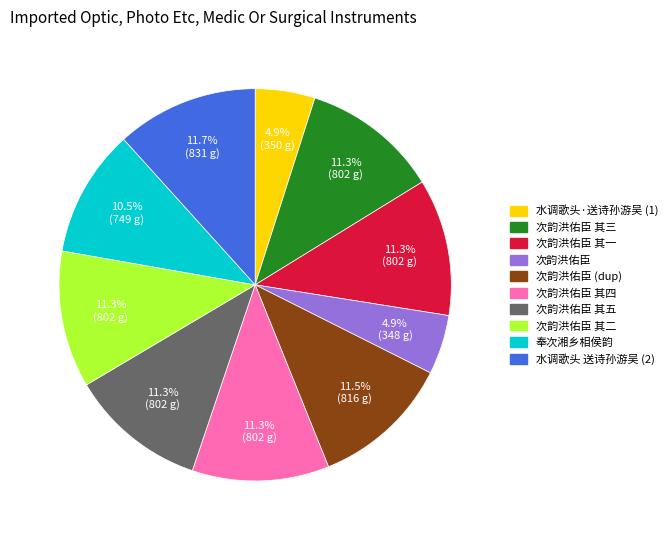

Is there a majority slice in this chart?

No